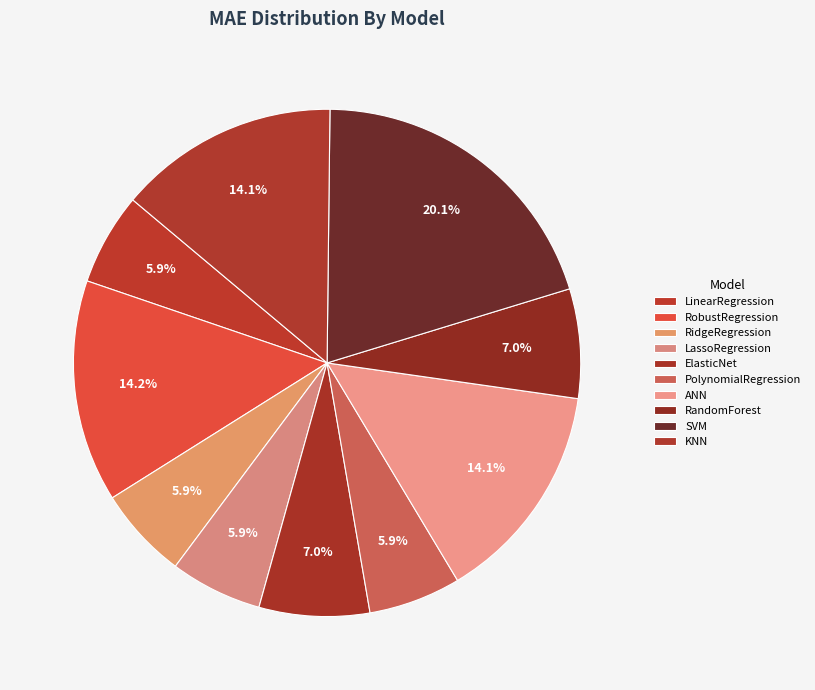

How many segments does this pie chart have?

10